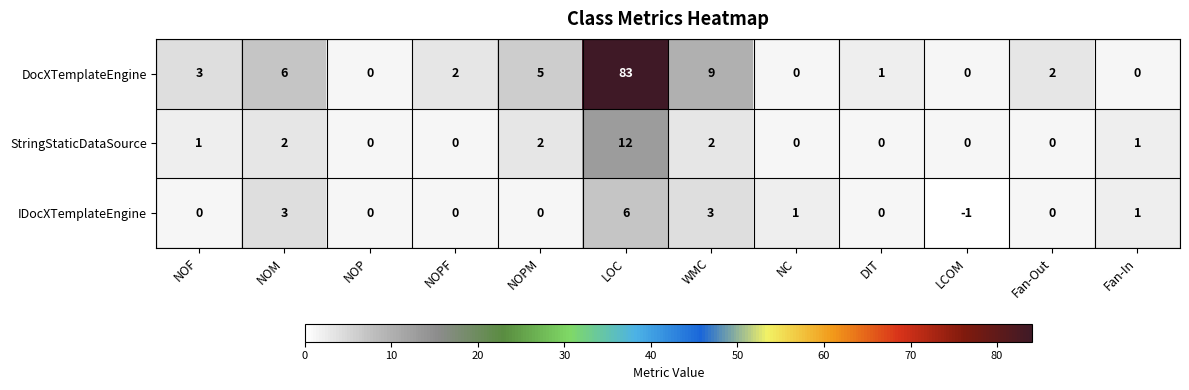

Which label corresponds to the largest value in the chart?

LOC